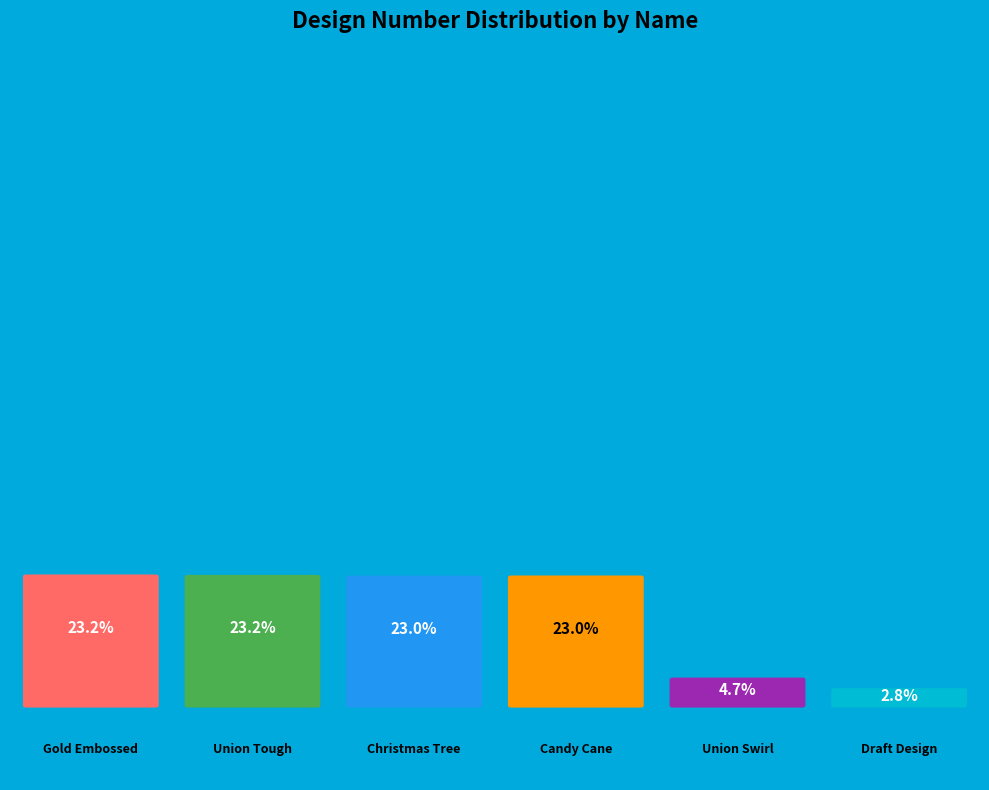

Does any single category account for the majority?

No